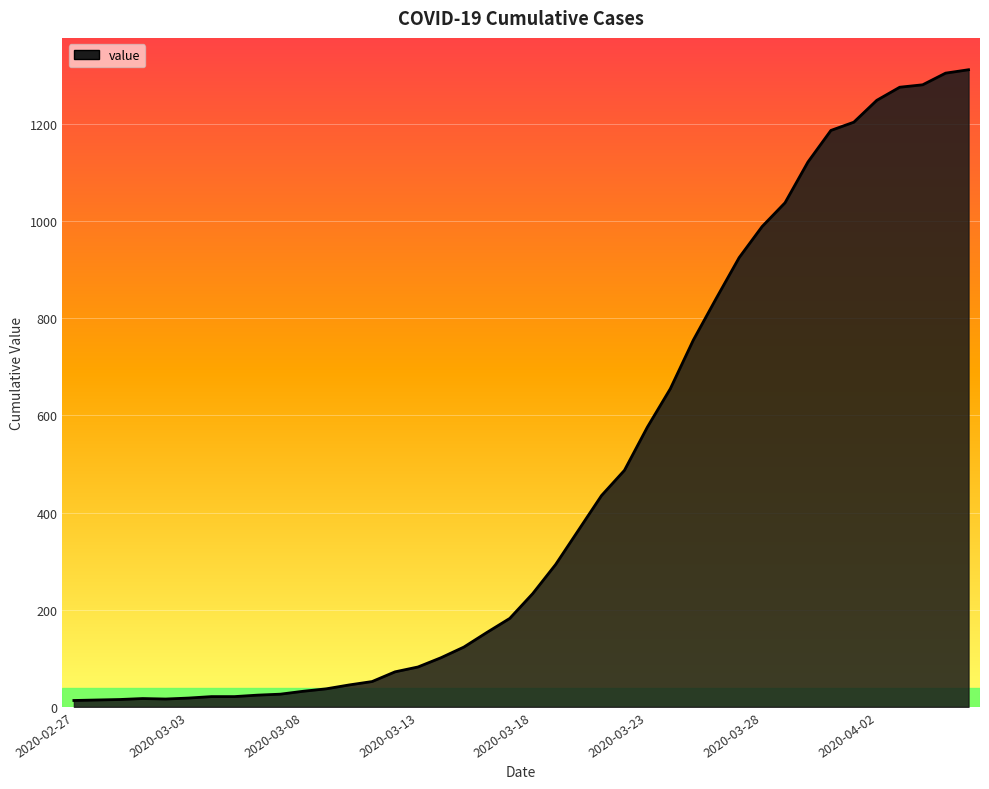

What is the change in value from 2020-03-20 to 2020-03-24?

+291